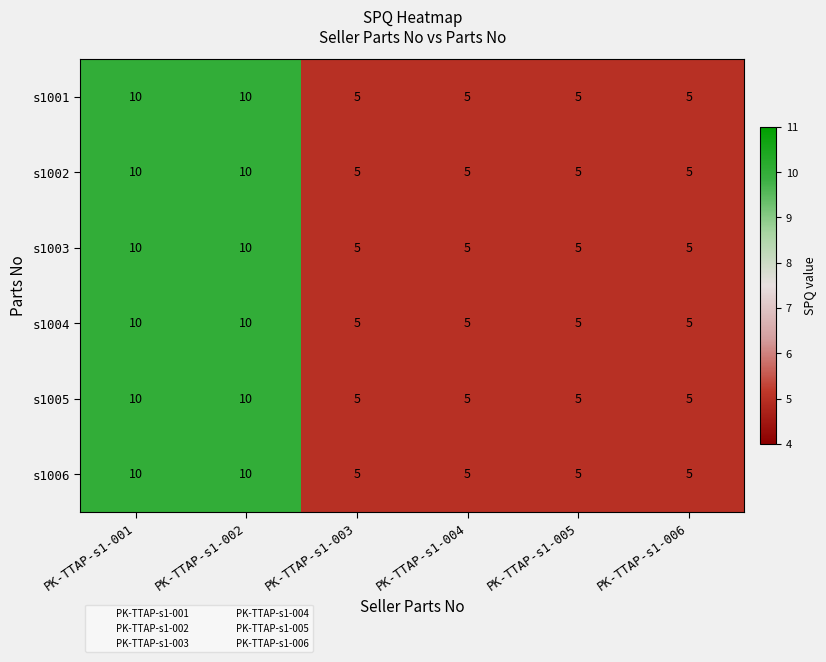

Read the s1003 value at PK-TTAP-s1-003.

5